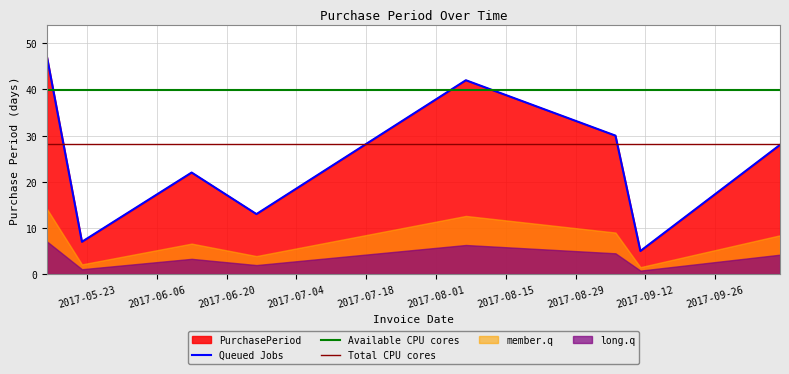

What is the change in value from 2017-05-22 to 2017-10-09?

+21